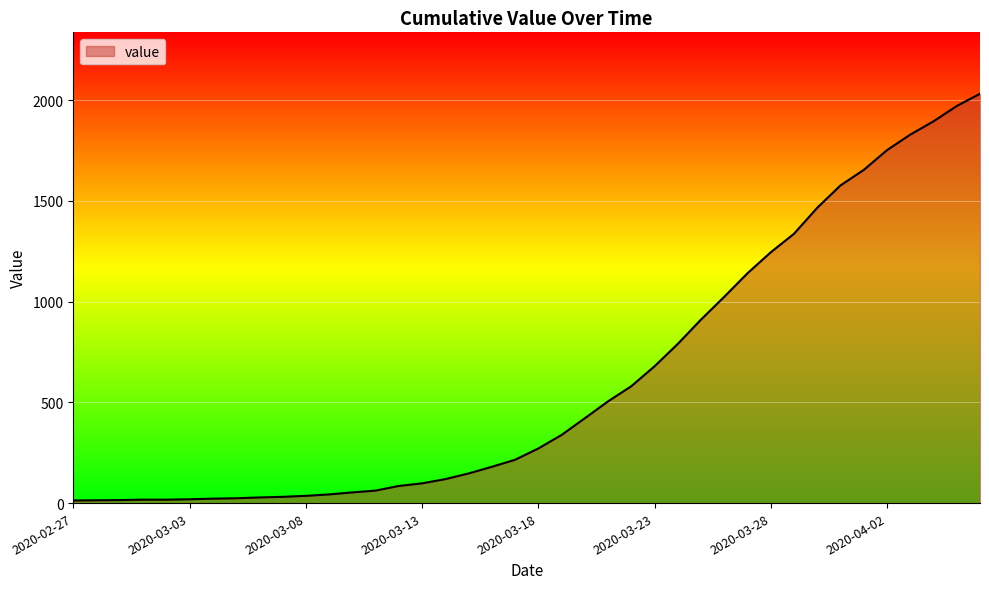

What is the minimum value shown in the chart?

13